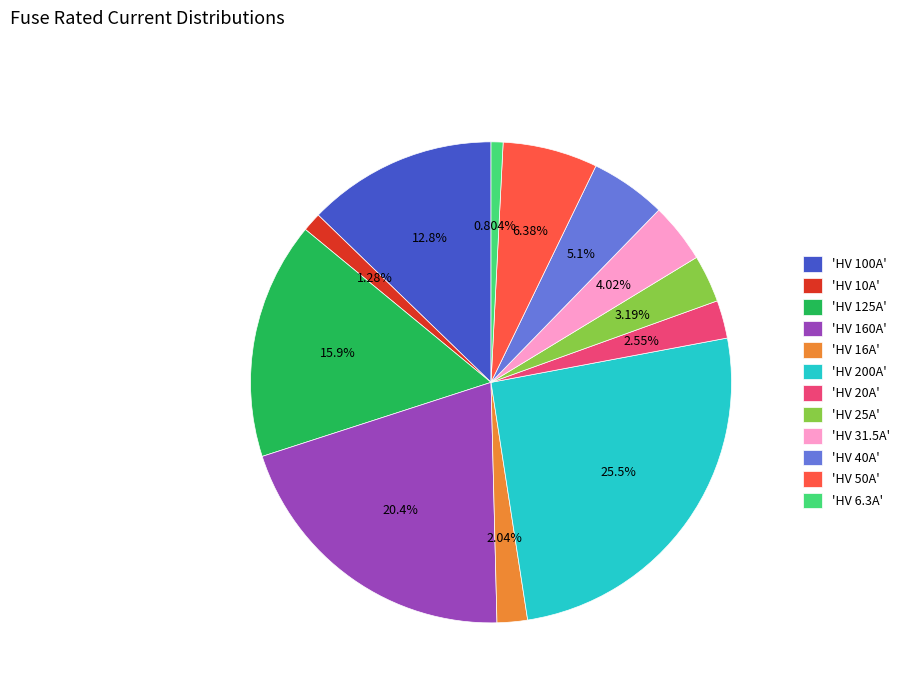

Between 'HV 16A' and 'HV 6.3A', which is larger?

'HV 16A'